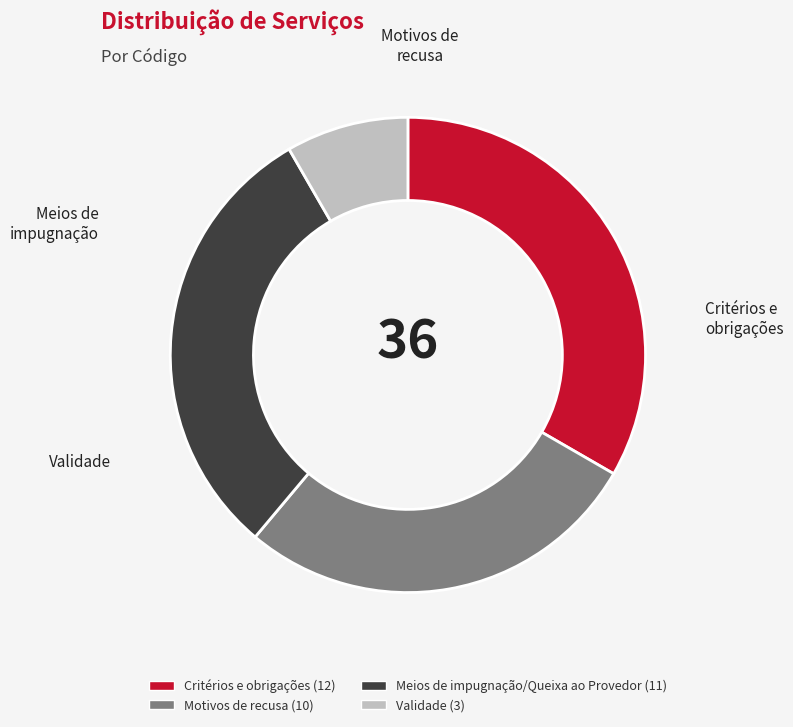

Which slice is the largest?

Critérios e obrigações